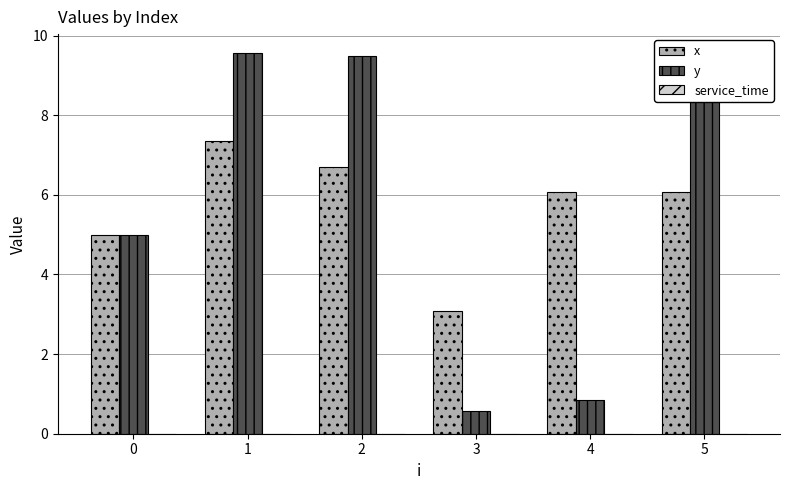

Between 0 and 5, which series saw the biggest shift?

y